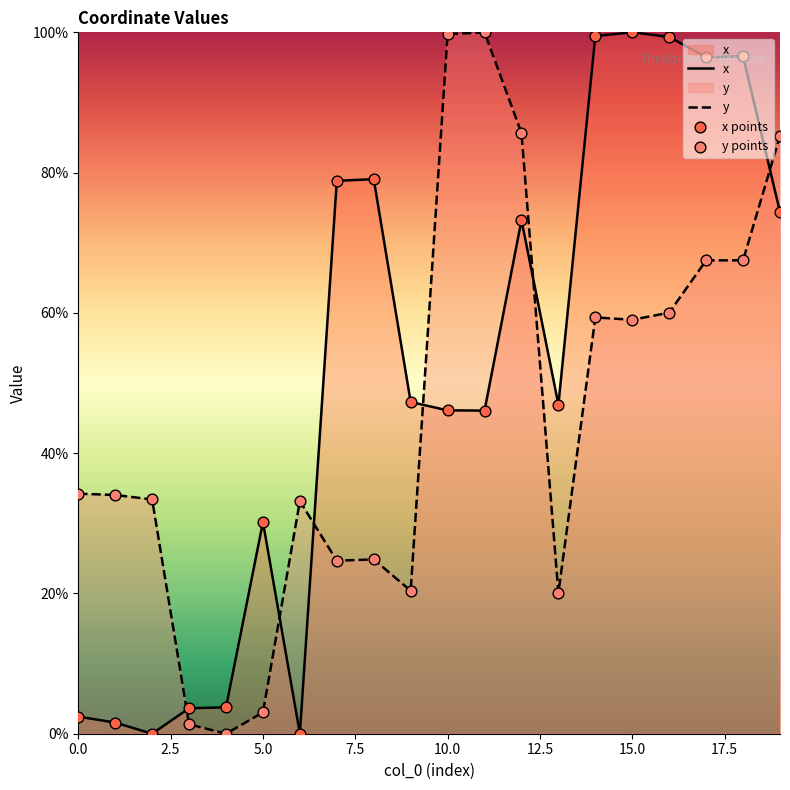

What are all the series names shown in the legend?

x, y, x points, y points